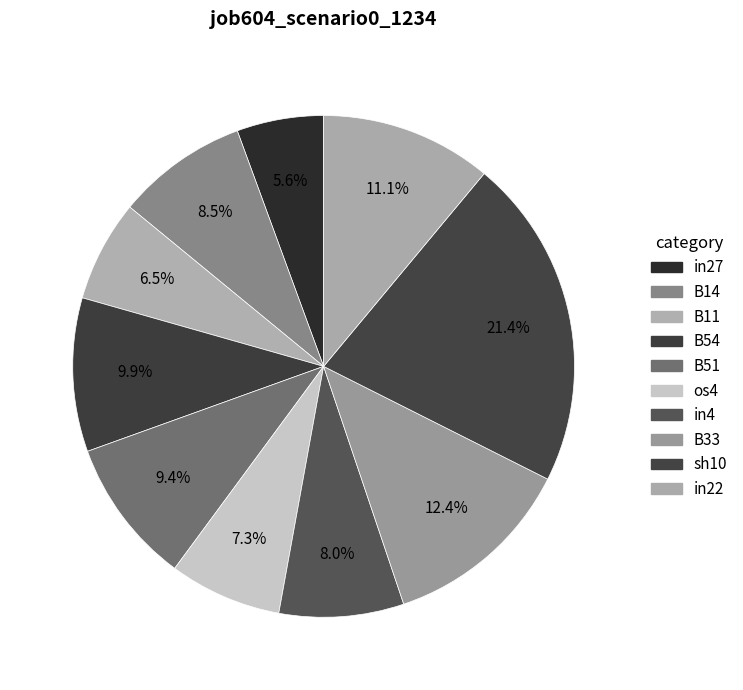

To the nearest percent, what is the difference between the largest and smallest slice percentages?

16%